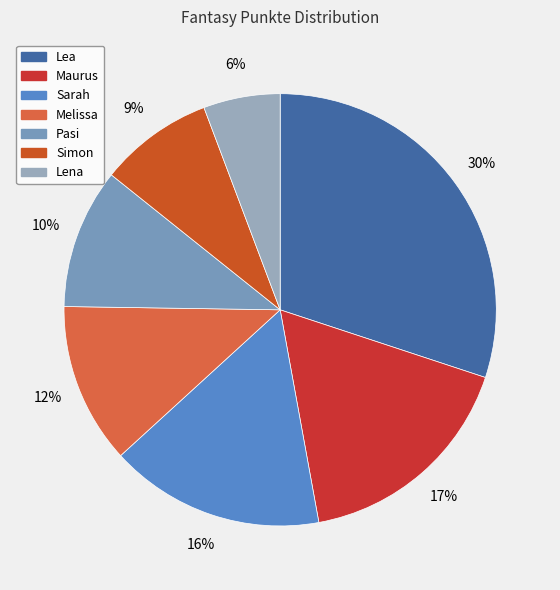

Is there a majority slice in this chart?

No